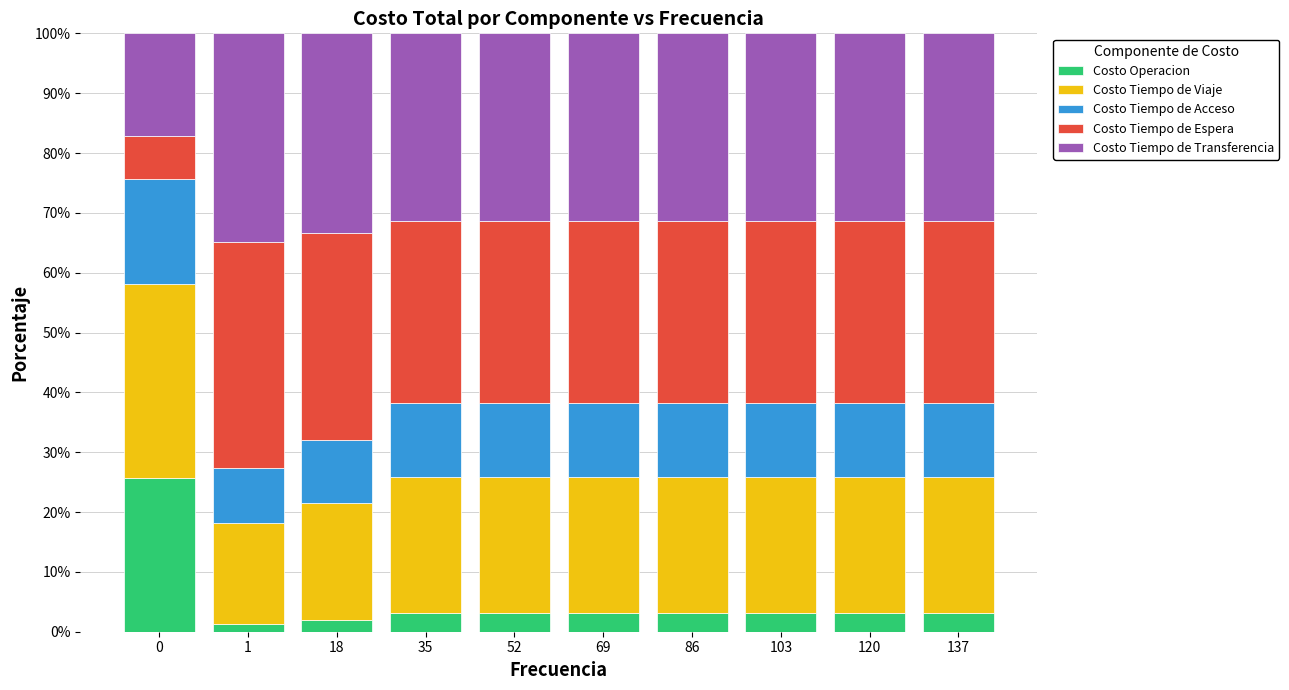

What is the maximum value for Costo Operacion?

25.6